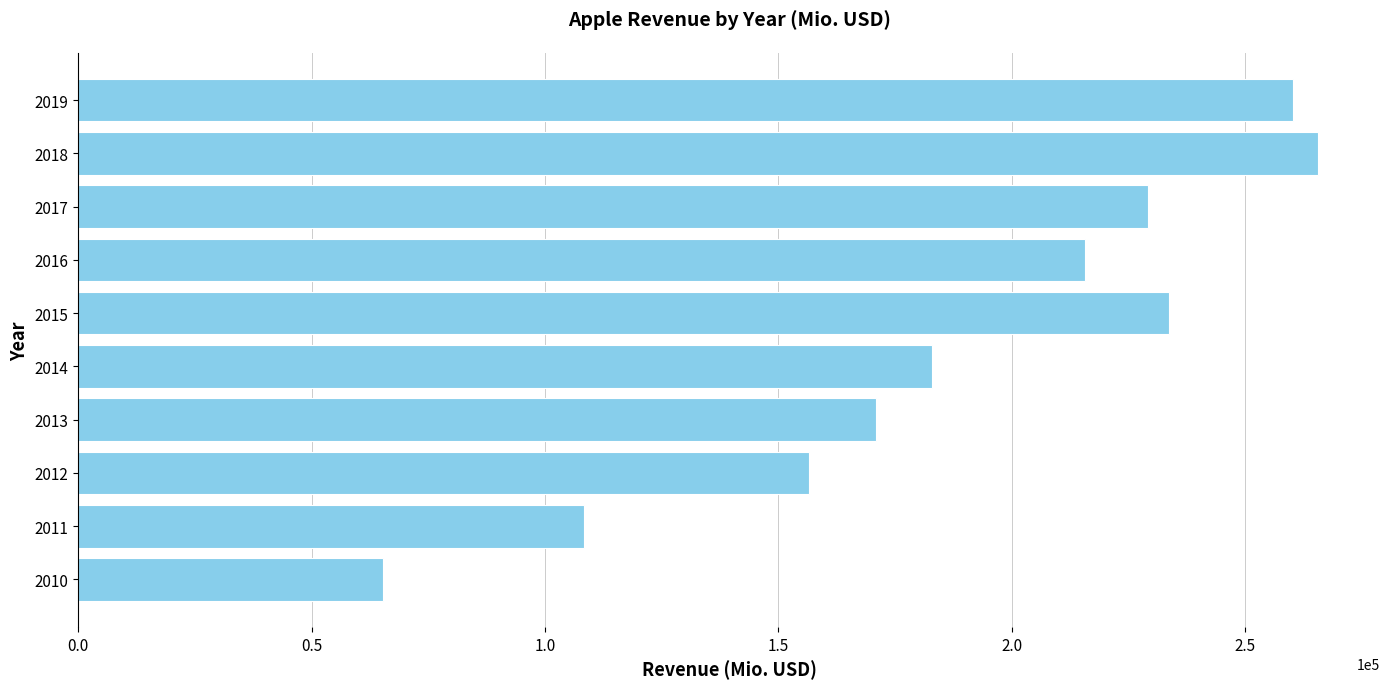

Reading top to bottom, list all the values displayed in this chart.

260174	265595	229234	215639	233715	182795	170910	156508	108249	65225